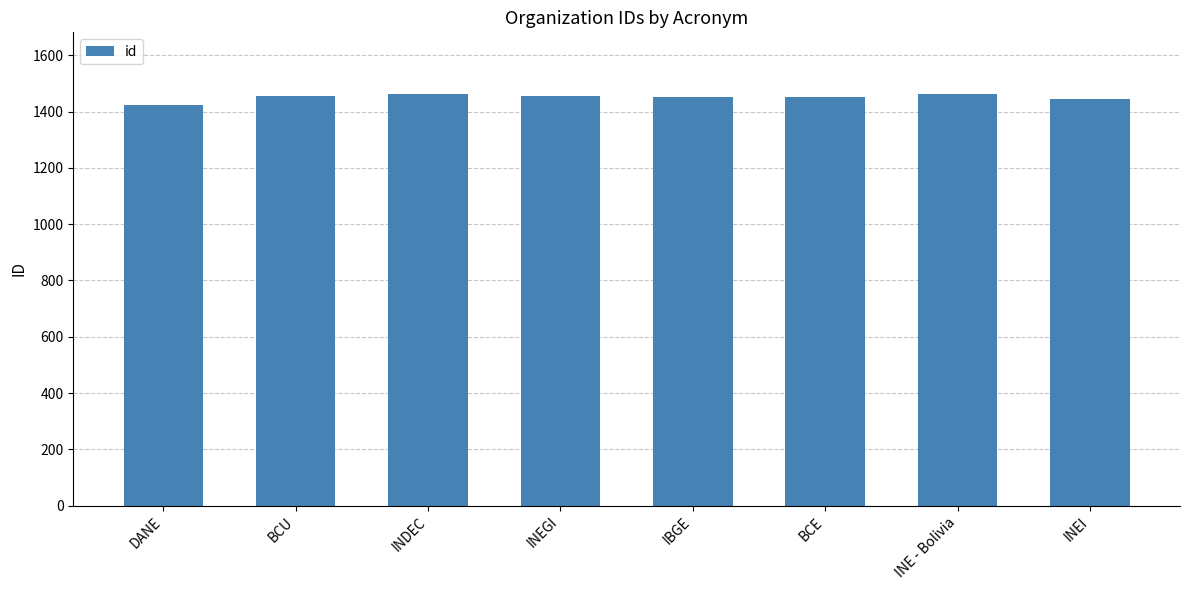

How many distinct data groups are displayed?

1